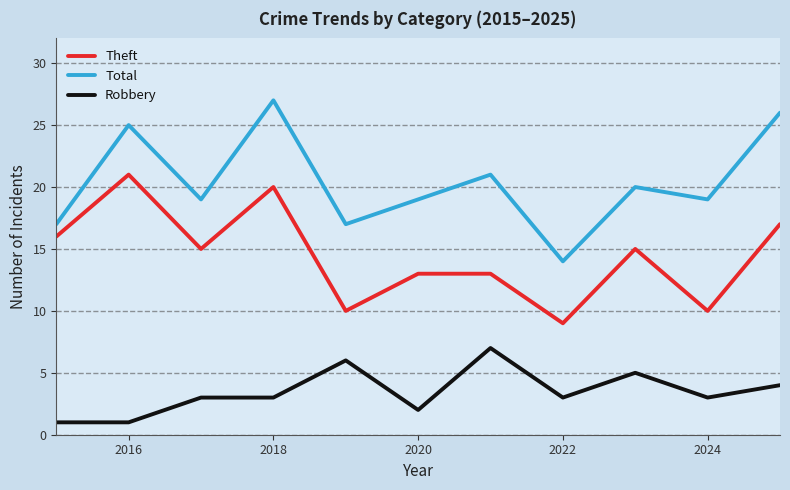

Rank the series by their maximum value, from highest to lowest.

Total, Theft, Robbery